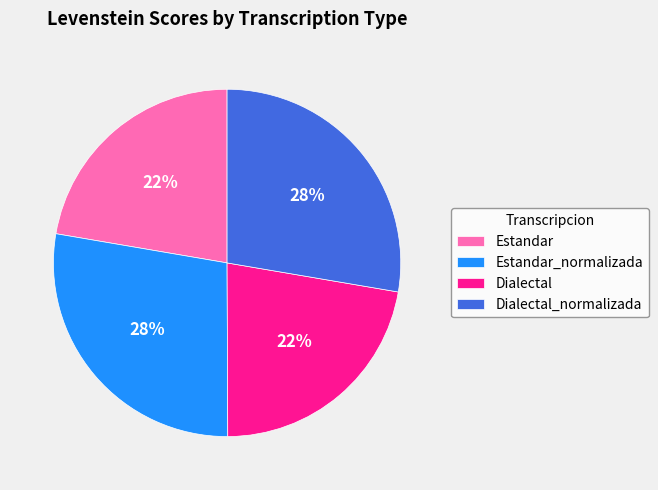

What is the ratio of the value at Estandar to the value at Dialectal?

1.0